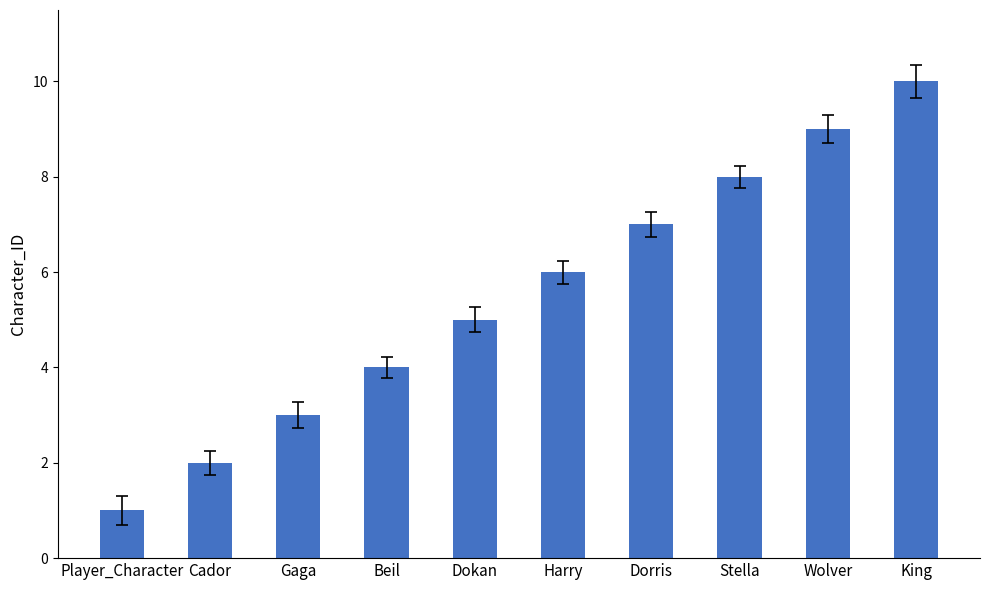

What is the label of the 10th bar from the left?

King